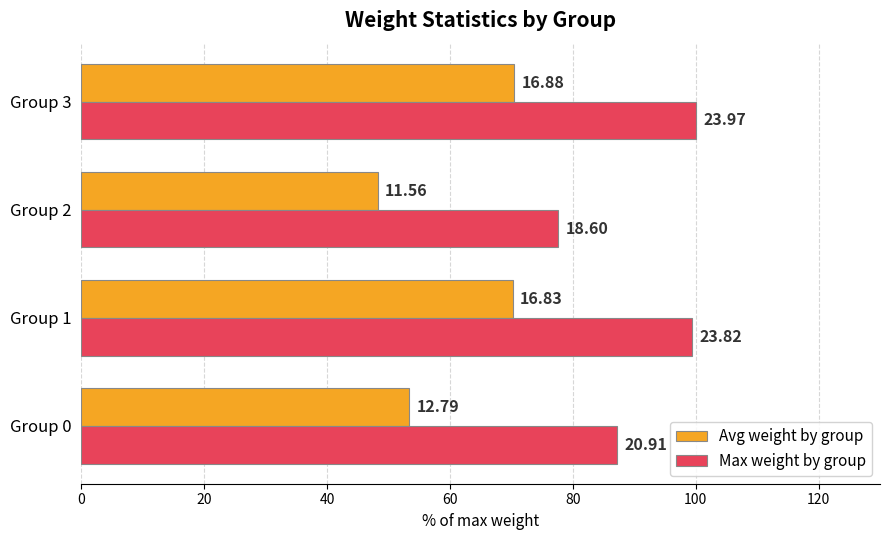

What is the value of the Max weight by group bar at the 4th from the left?

100.0